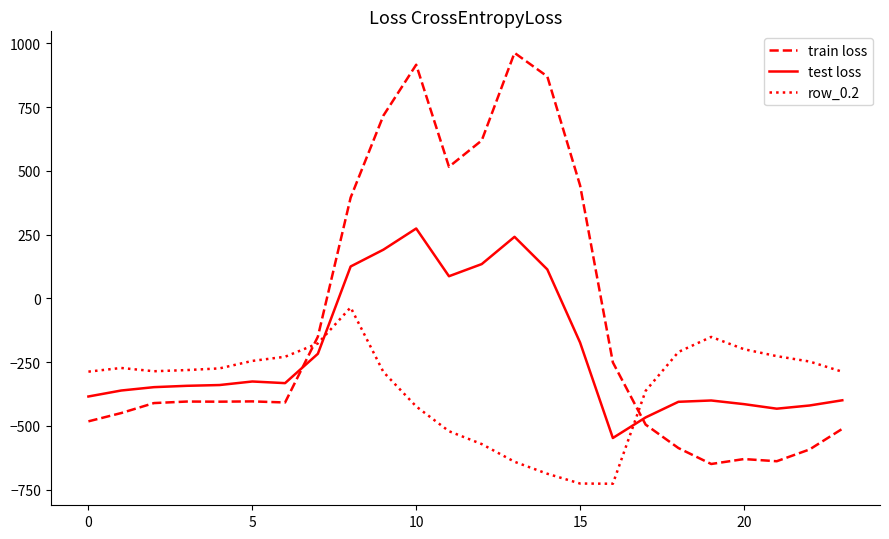

Which series has the largest range (max minus min)?

train loss